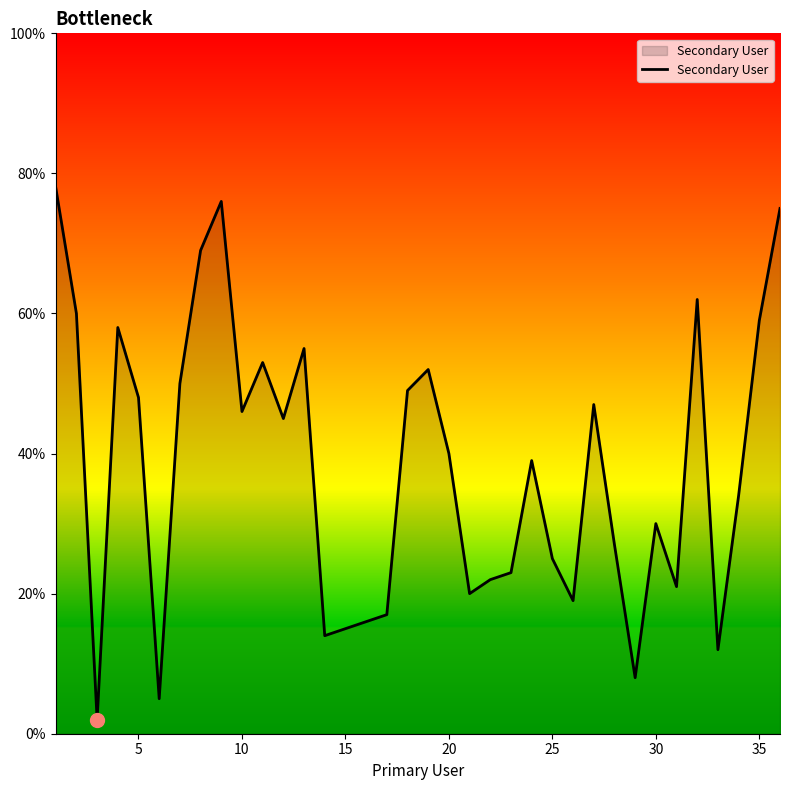

Reading left to right, what are all the values shown in this chart?

78	60	2	58	48	5	50	69	76	46	53	45	55	14	15	16	17	49	52	40	20	22	23	39	25	19	47	27	8	30	21	62	12	34	59	75